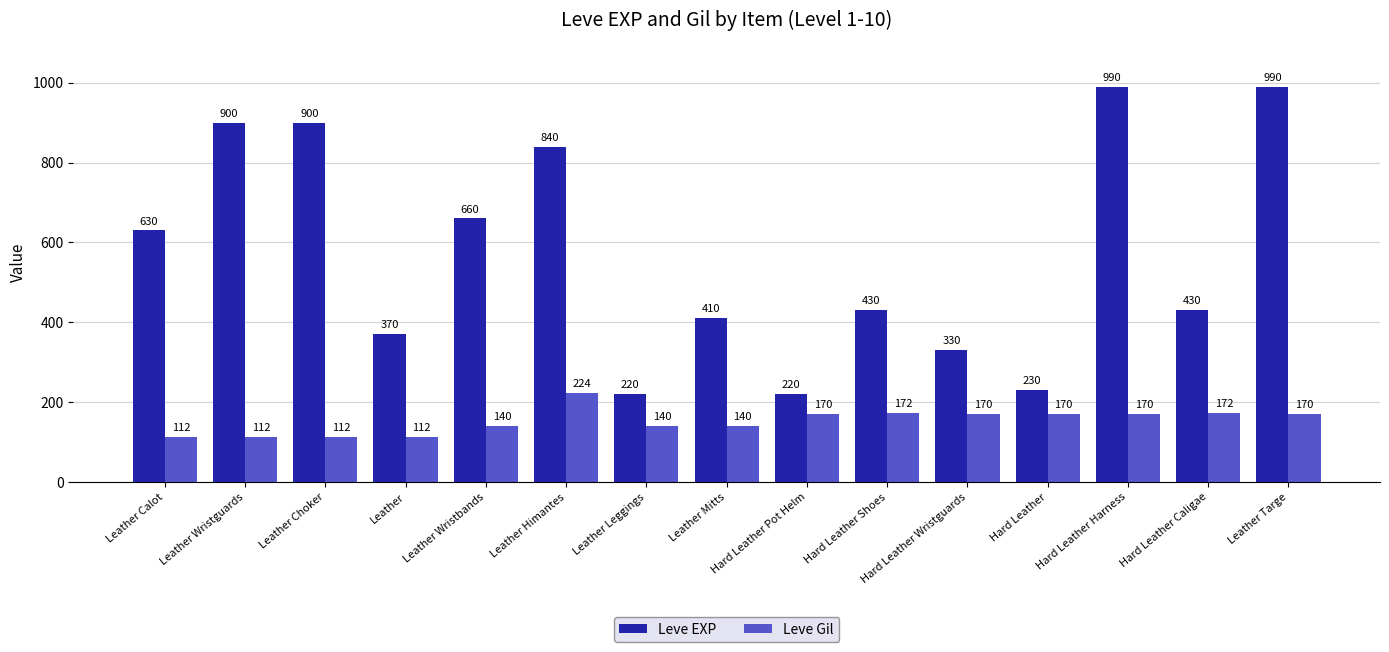

Where is Leve EXP nearest to the value 605?

Leather Calot